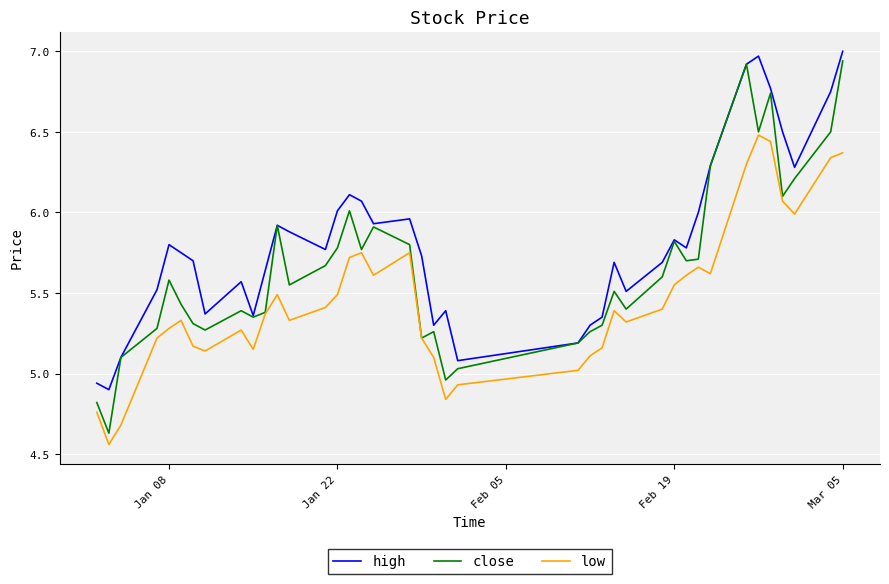

Which series has the widest spread of values?

close